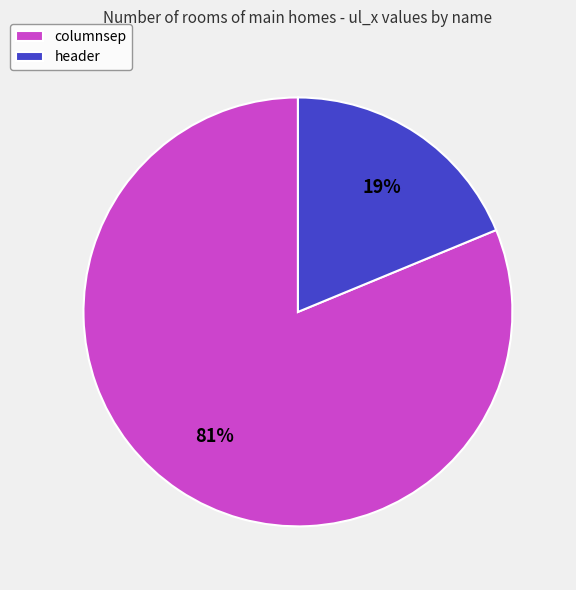

Is it true that columnsep is 81% of the pie?

True